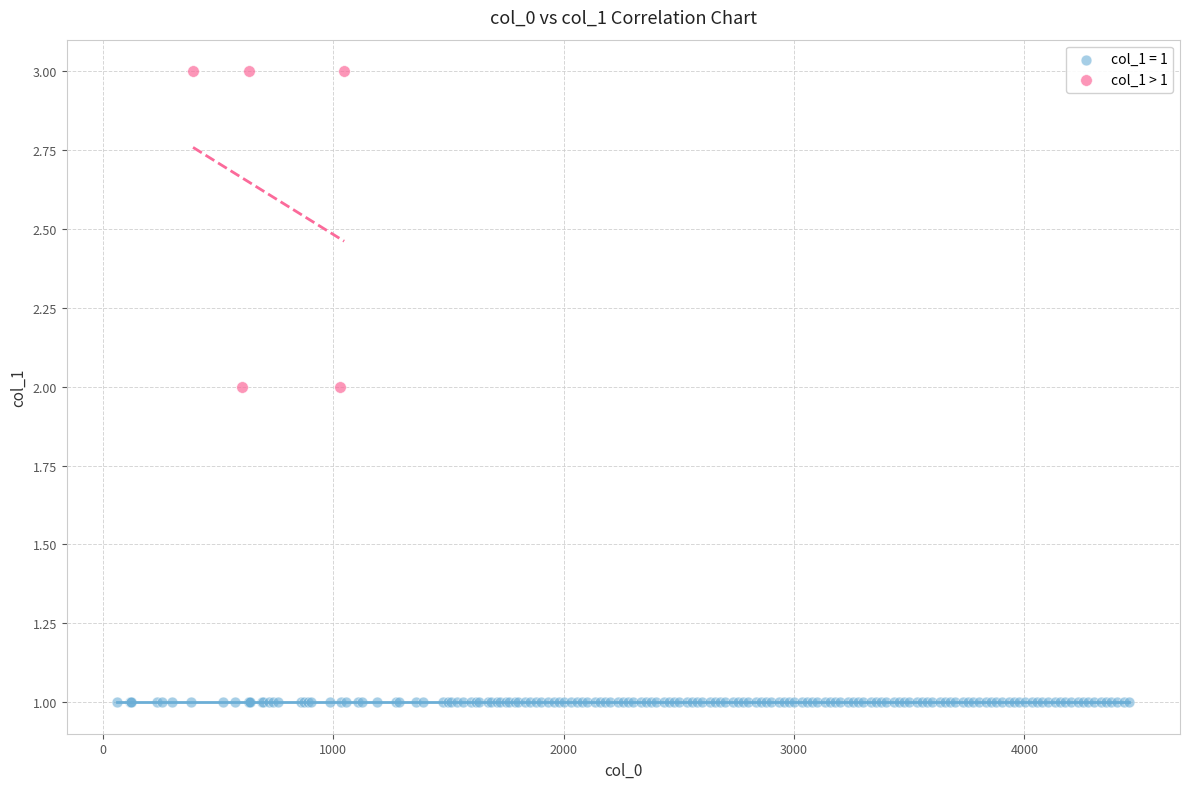

Which series reaches the minimum Y coordinate?

col_1 = 1